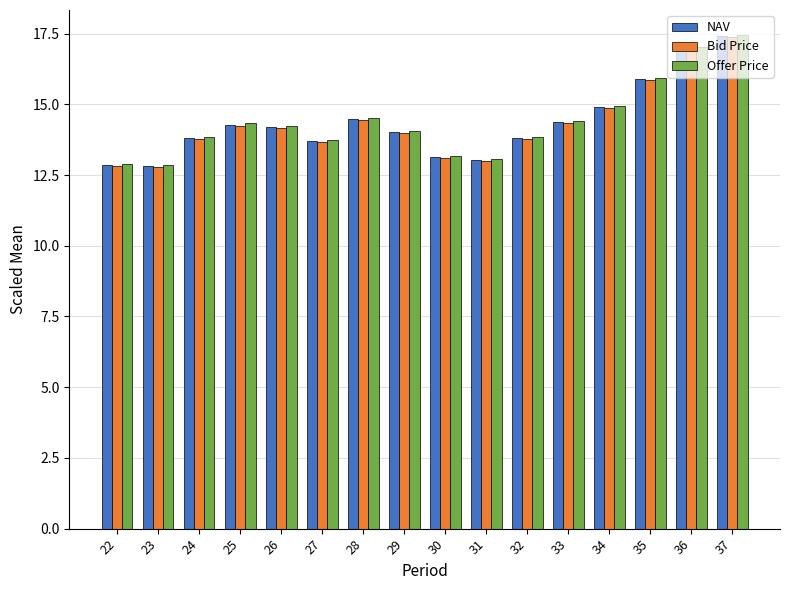

Where is Offer Price nearest to the value 15?

34